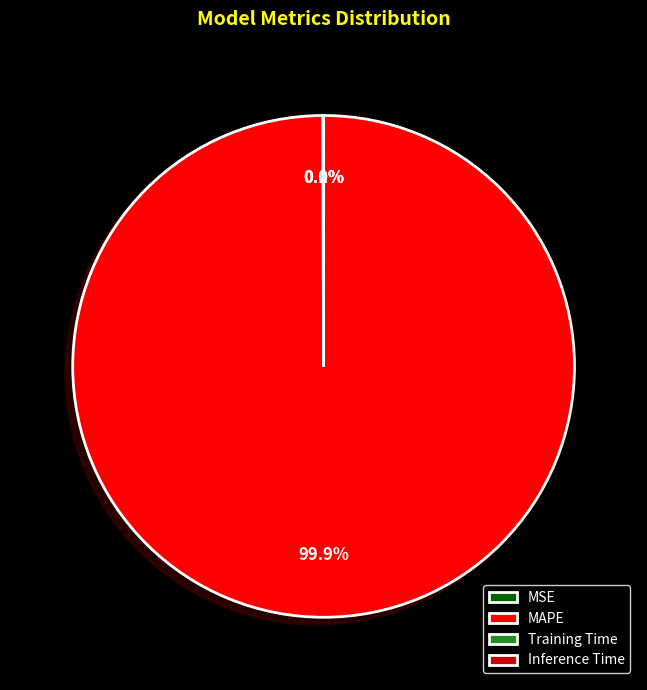

What portion of the pie excludes MAPE?

0.1%